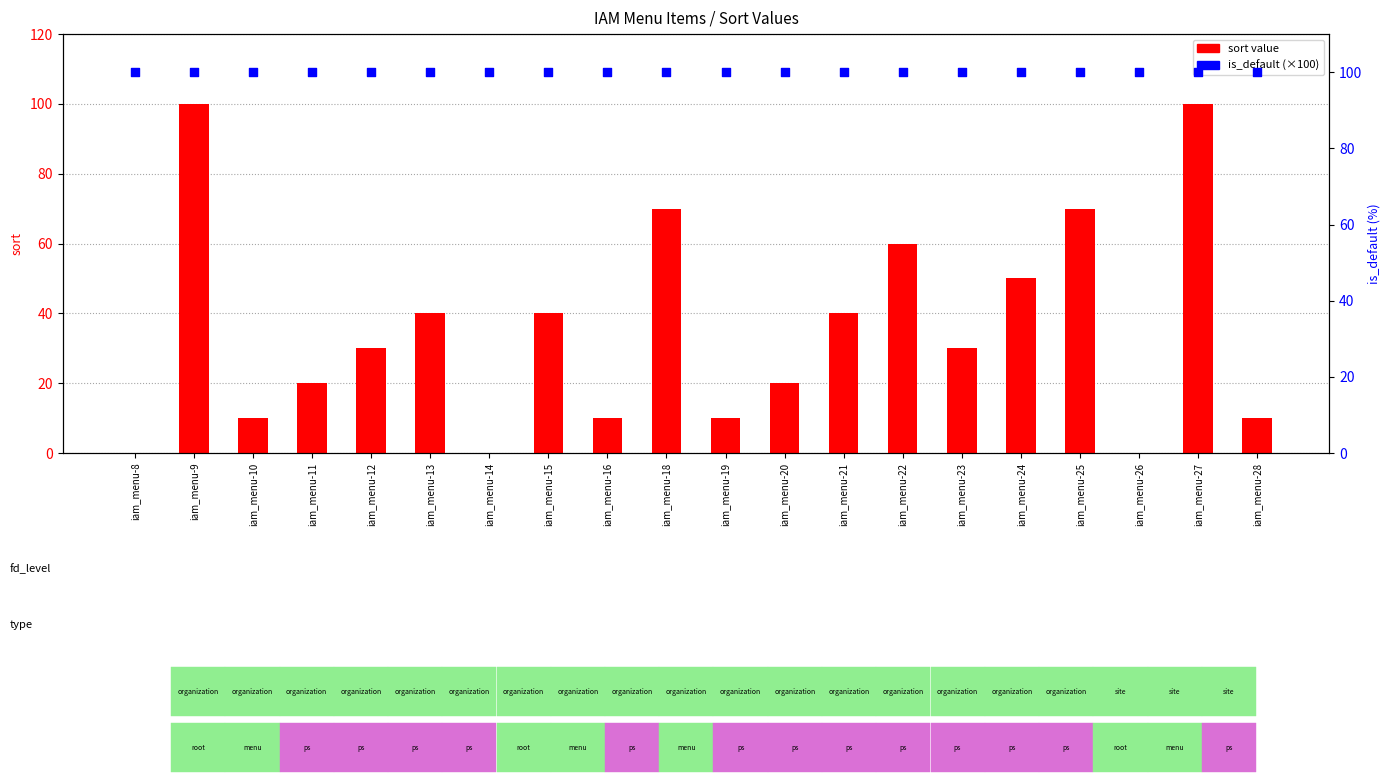

Which series contains the highest Y value?

sort